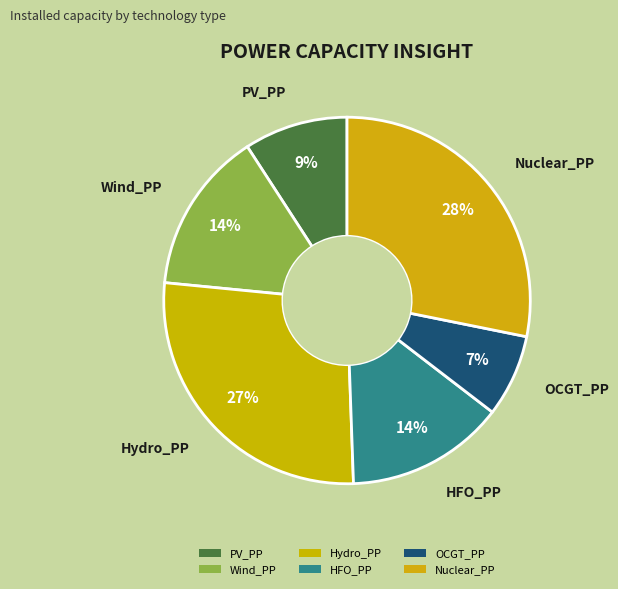

To the nearest percent, what percentage of the pie is Hydro_PP?

27%